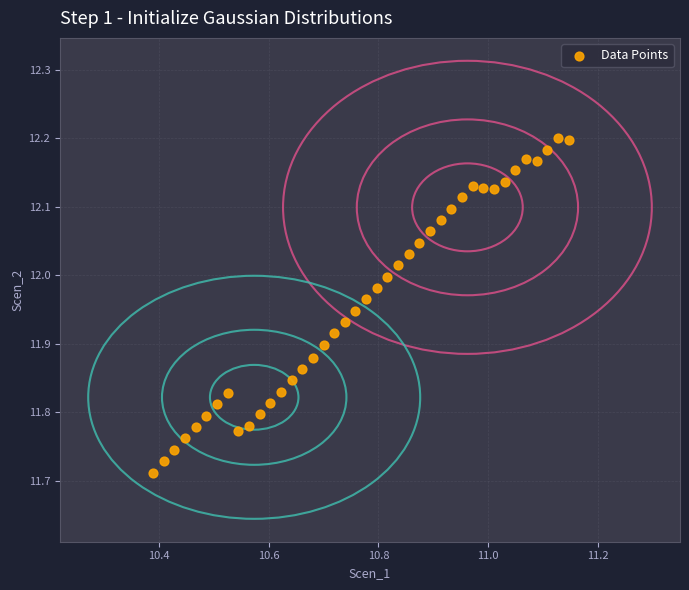

What is the range of Y values (max minus min)?

0.5